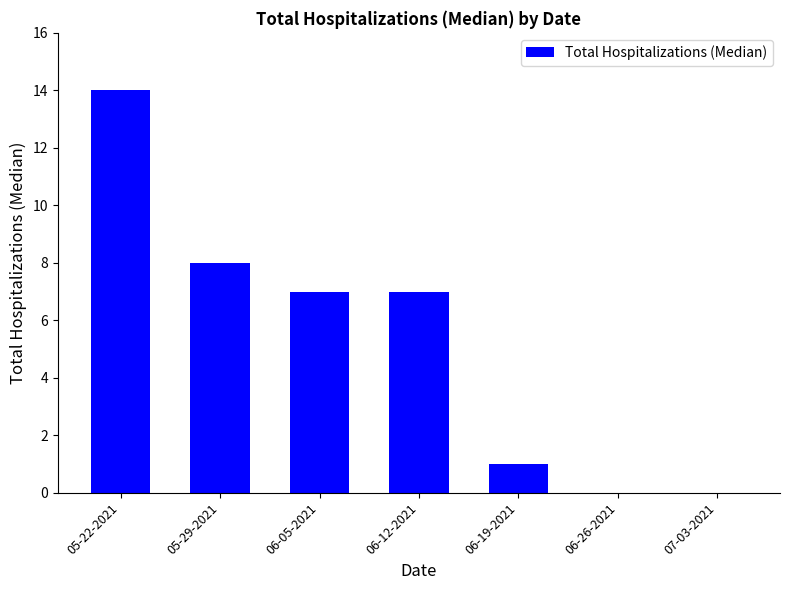

What is the difference between the values at 06-05-2021 and 06-19-2021?

6